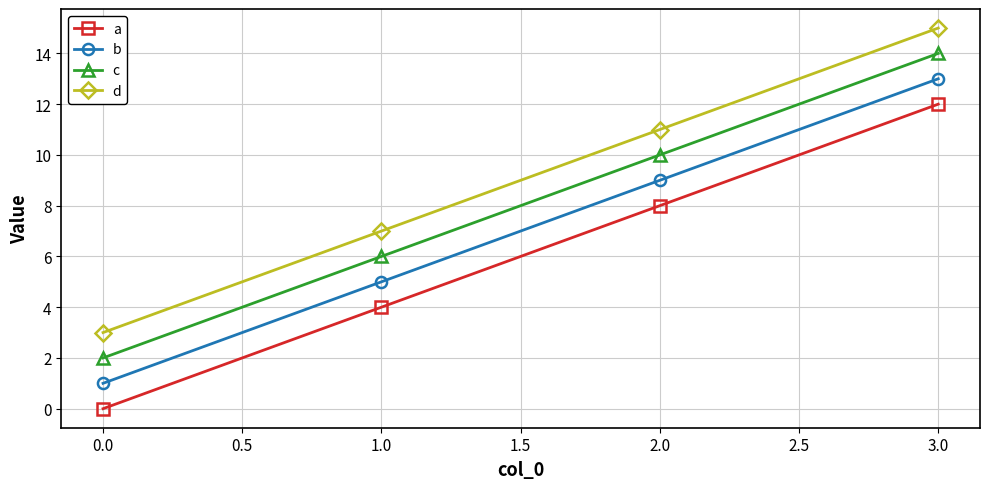

True or false: a and b intersect in this chart.

False